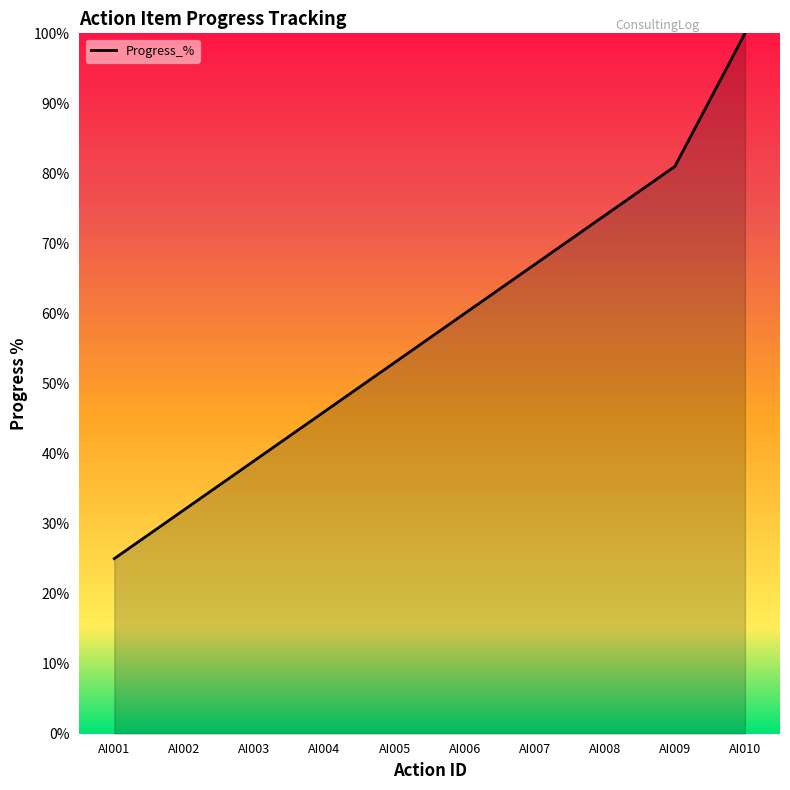

Reading left to right, transcribe all the data shown in this chart.

AI001=25	AI002=32	AI003=39	AI004=46	AI005=53	AI006=60	AI007=67	AI008=74	AI009=81	AI010=100